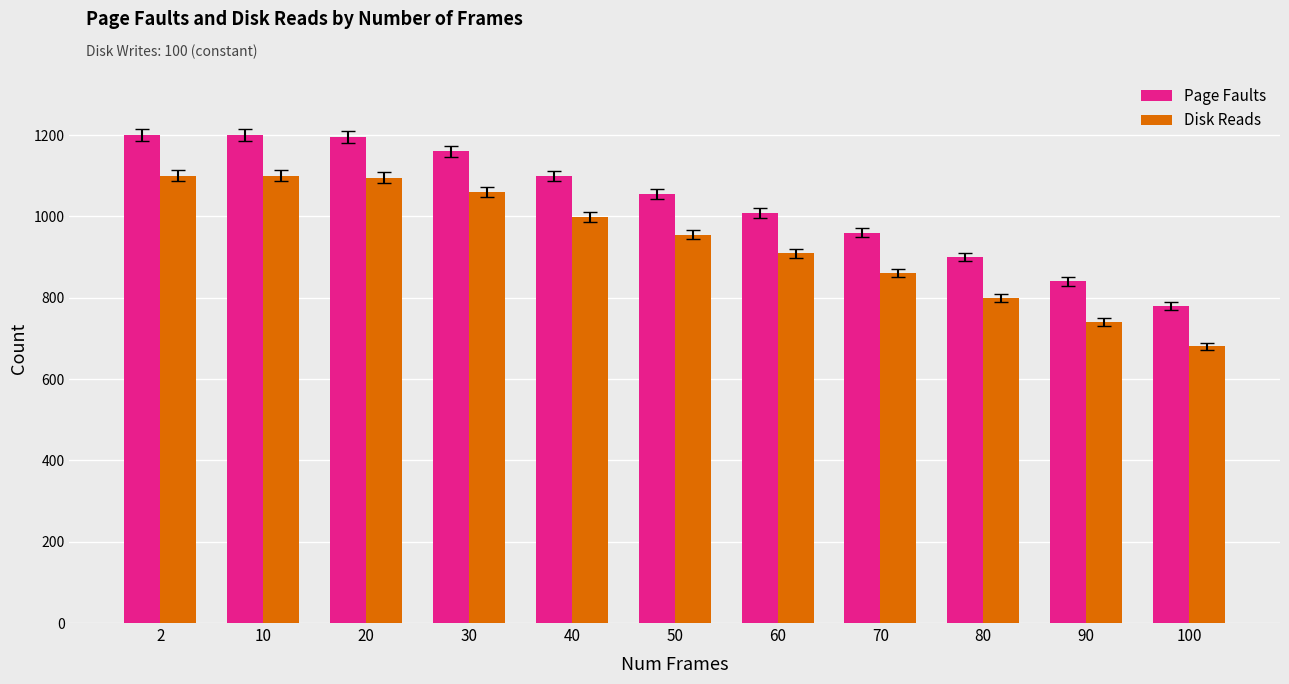

What is the difference between the Page Faults values at 80 and 10?

300